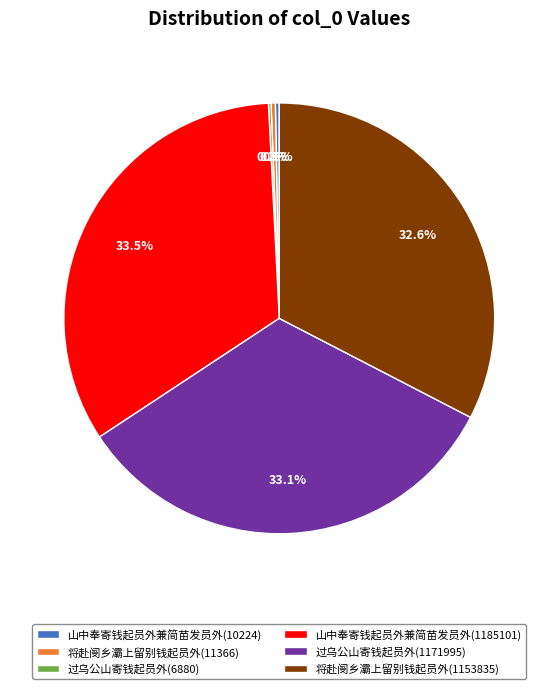

Is it true that 过乌公山寄钱起员外(1171995) is 33% of the pie?

True